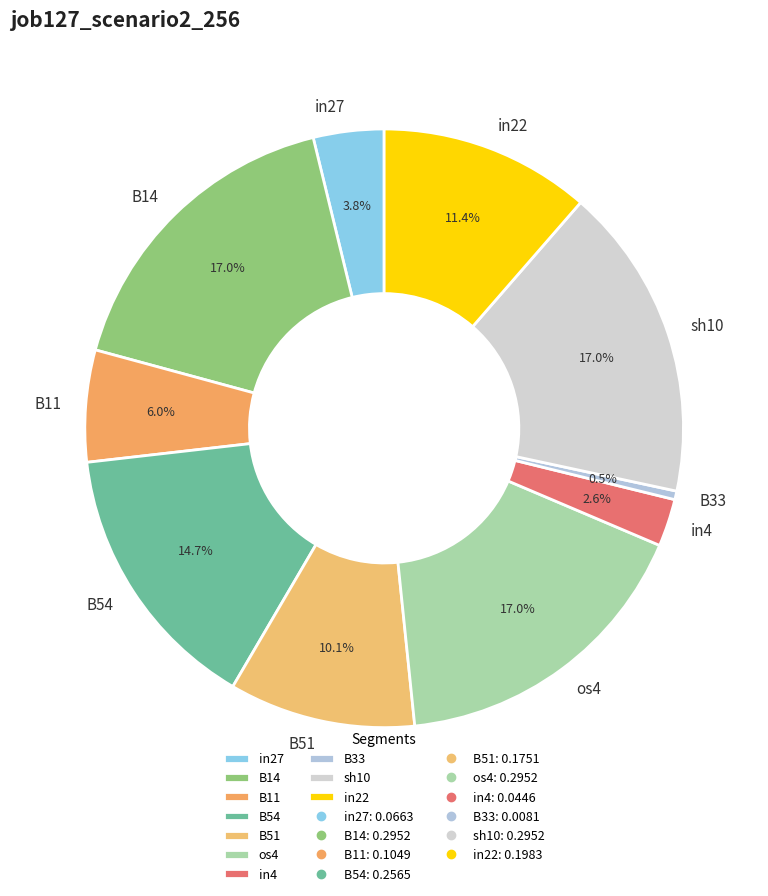

Between B51 and B33, which is larger?

B51